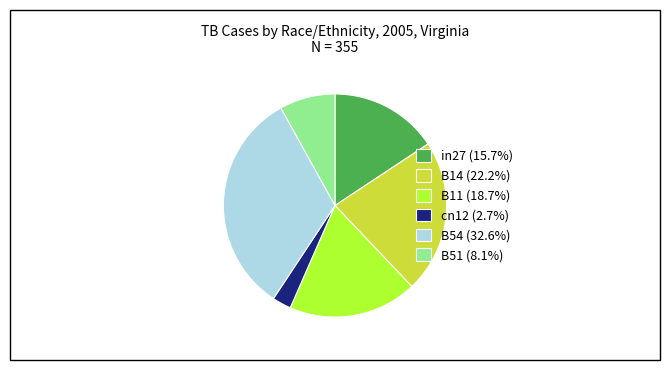

Do B54 (32.6%) and B14 (22.2%) together represent more than half of the pie?

Yes